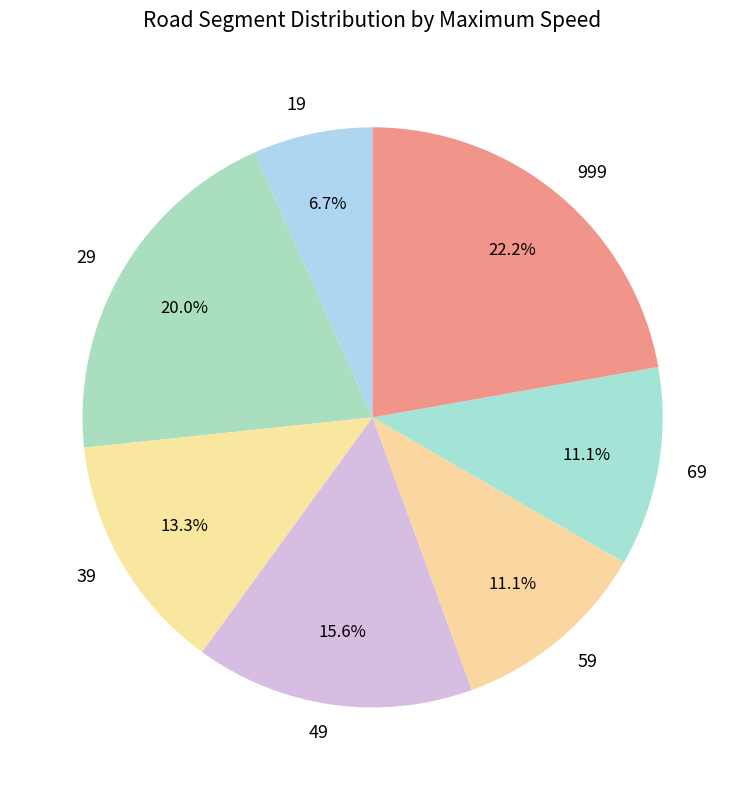

Is it true that 29 is 15% of the pie?

False